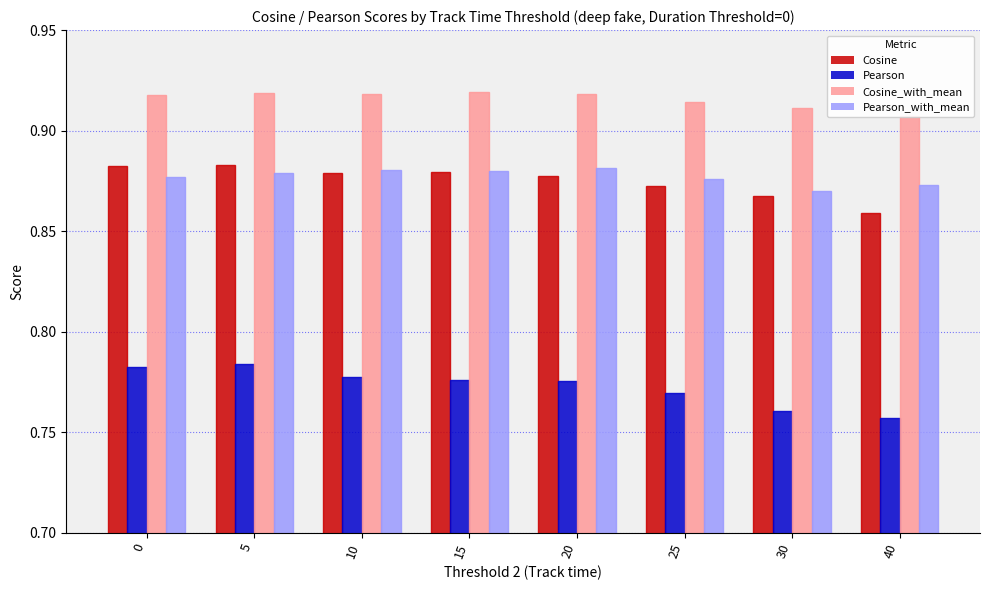

Between 20 and 30, which series saw the biggest shift?

Pearson